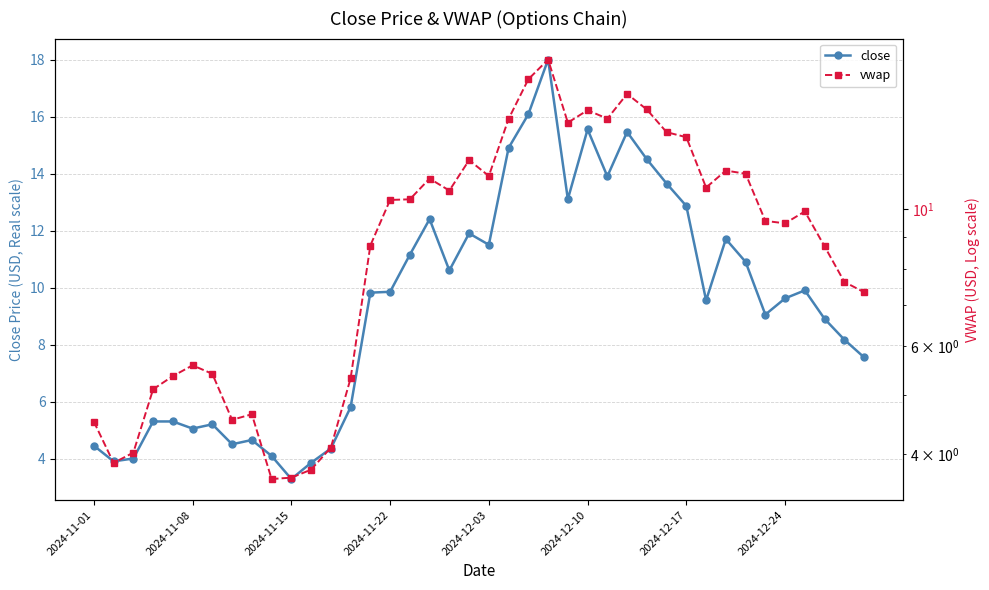

What is the maximum value for close?

18.0